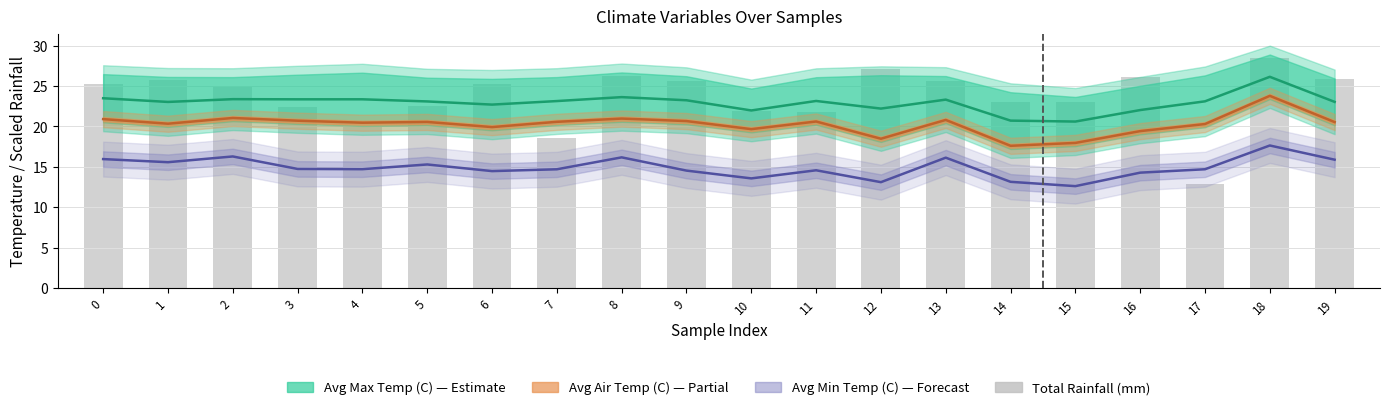

True or false: Avg Air Temp (C) has a value of 21.0 at 8.

True